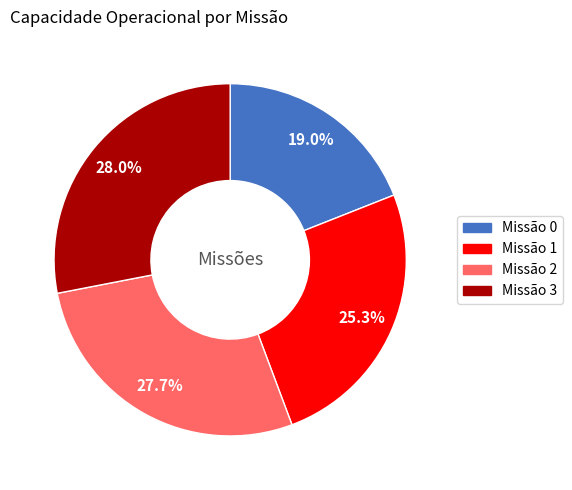

Is there a majority slice in this chart?

No